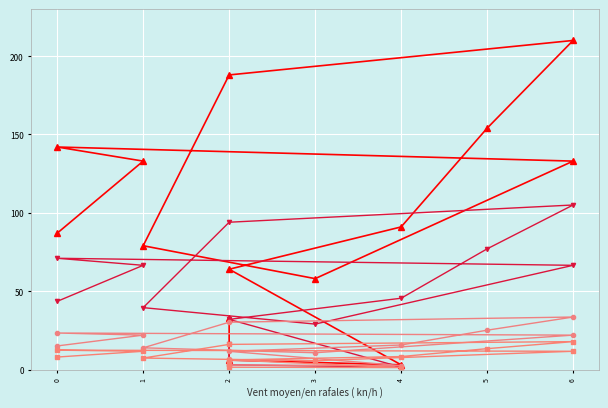

Does the chart display data point markers on the line(s)?

Yes